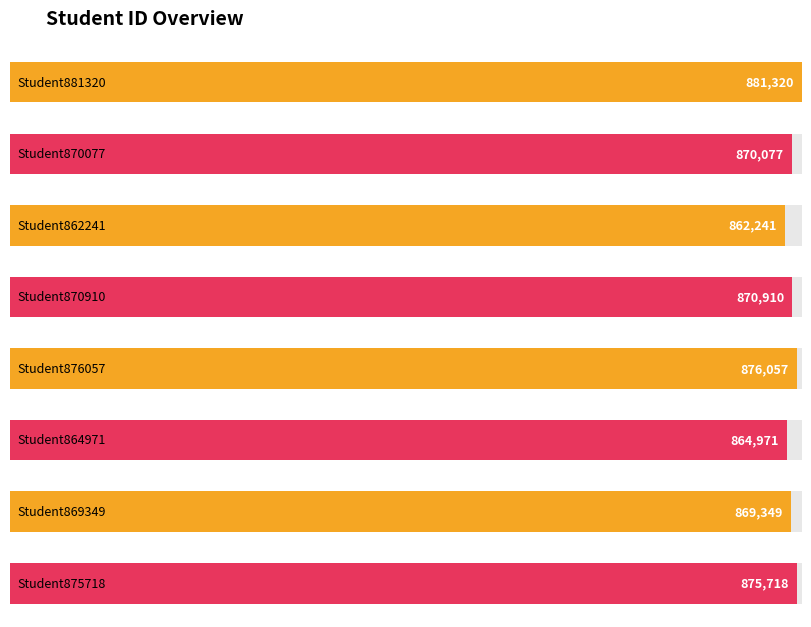

Reading left to right, list all the values displayed in this chart.

Student881320=881320	Student870077=870077	Student862241=862241	Student870910=870910	Student876057=876057	Student864971=864971	Student869349=869349	Student875718=875718